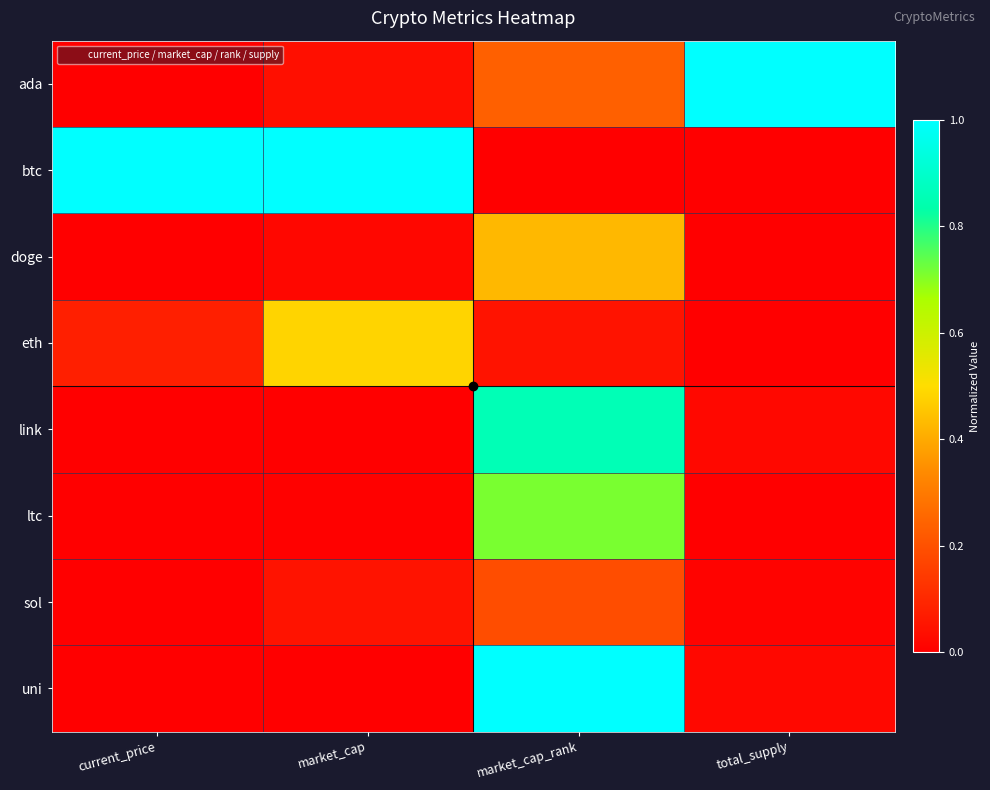

What is the greatest value displayed?

1.0